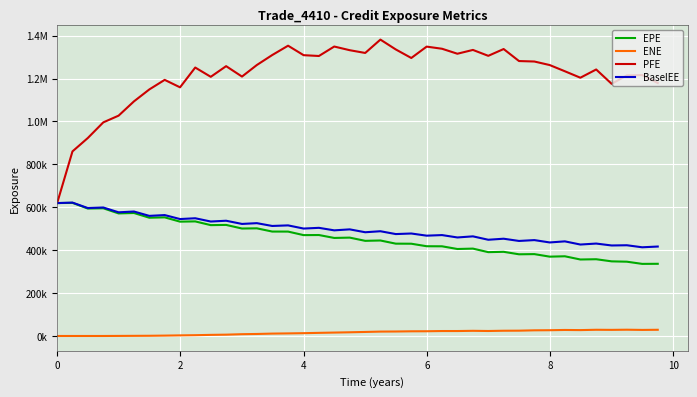

Which series has the largest total across all categories?

PFE